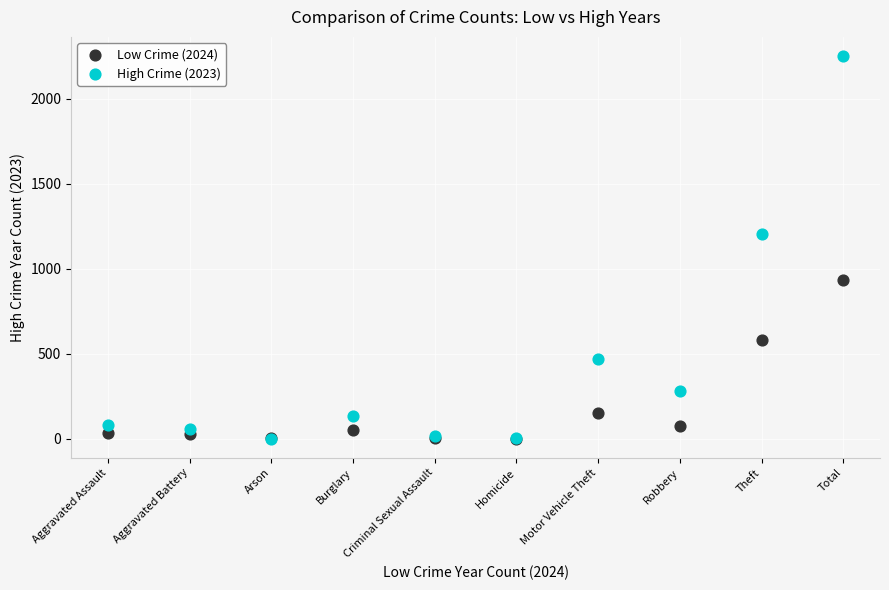

In the High Crime (2023) series, what Y value is closest to 1126?

1203